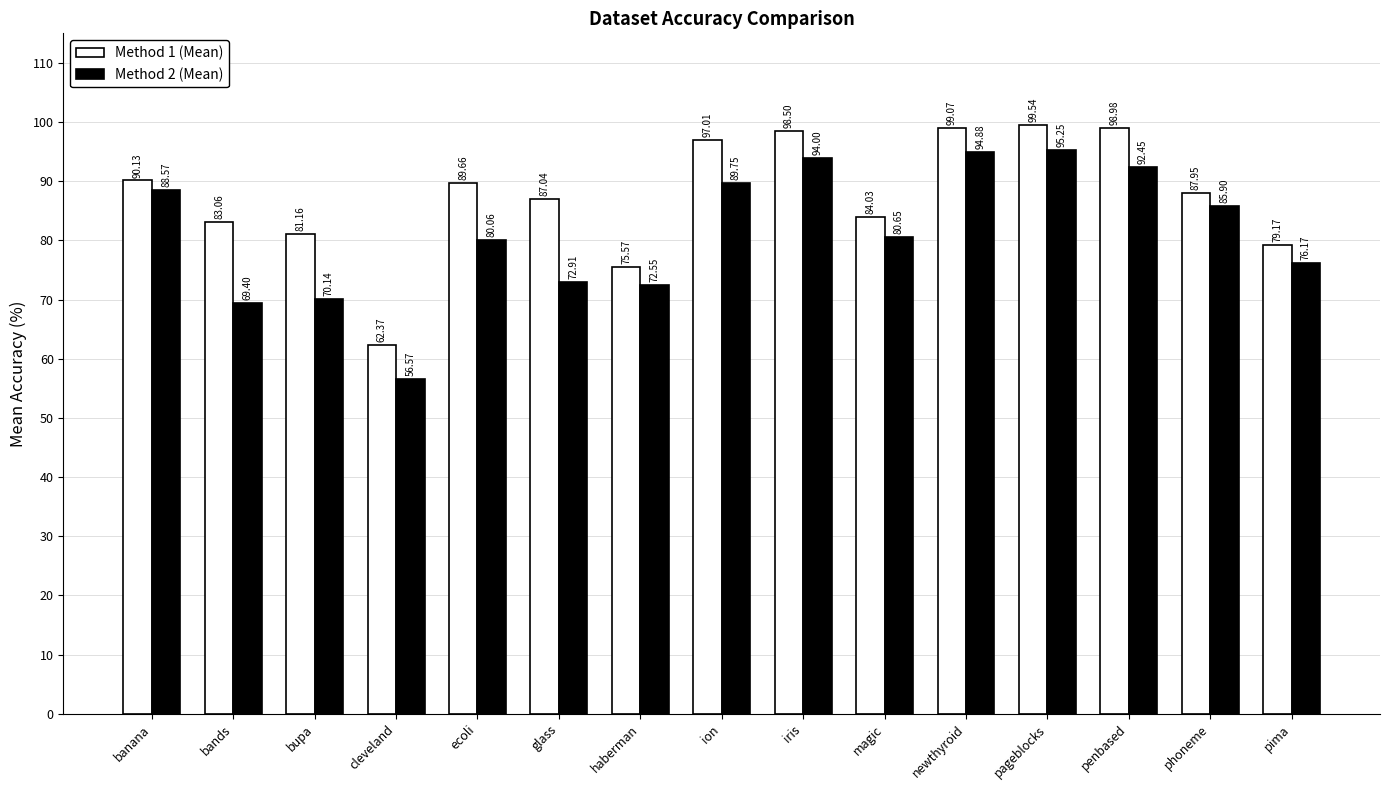

How many groups of bars are there?

15